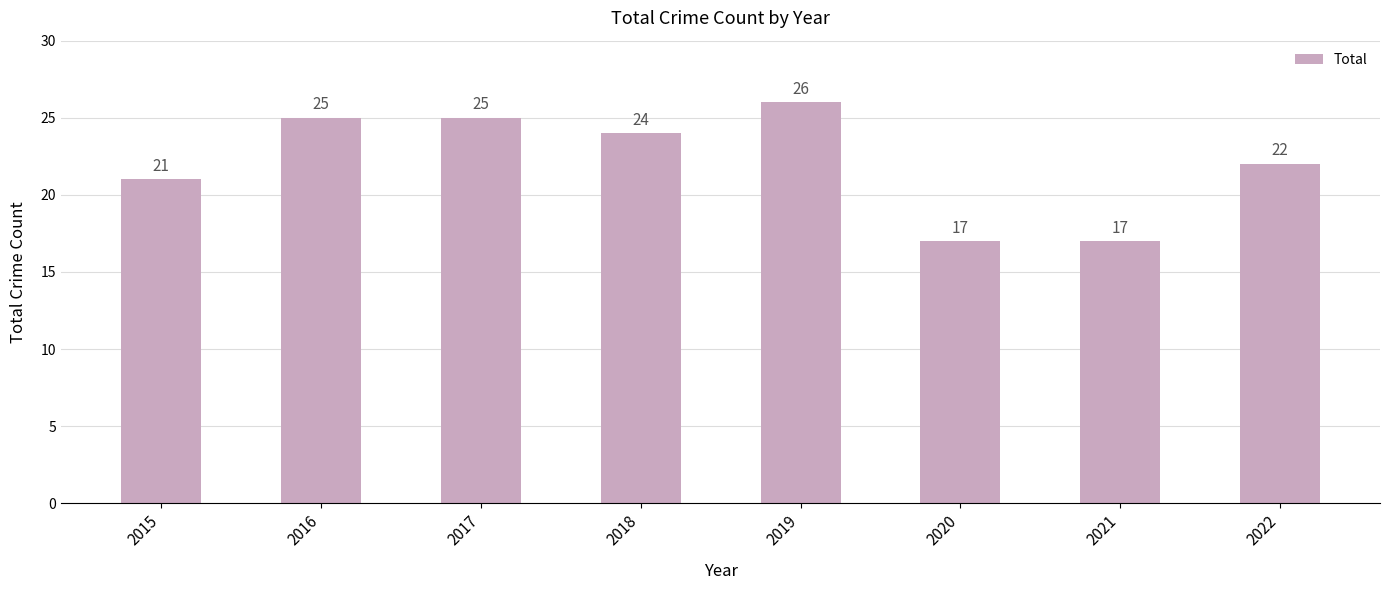

What is the ratio of the value at 2020 to the value at 2015?

0.8